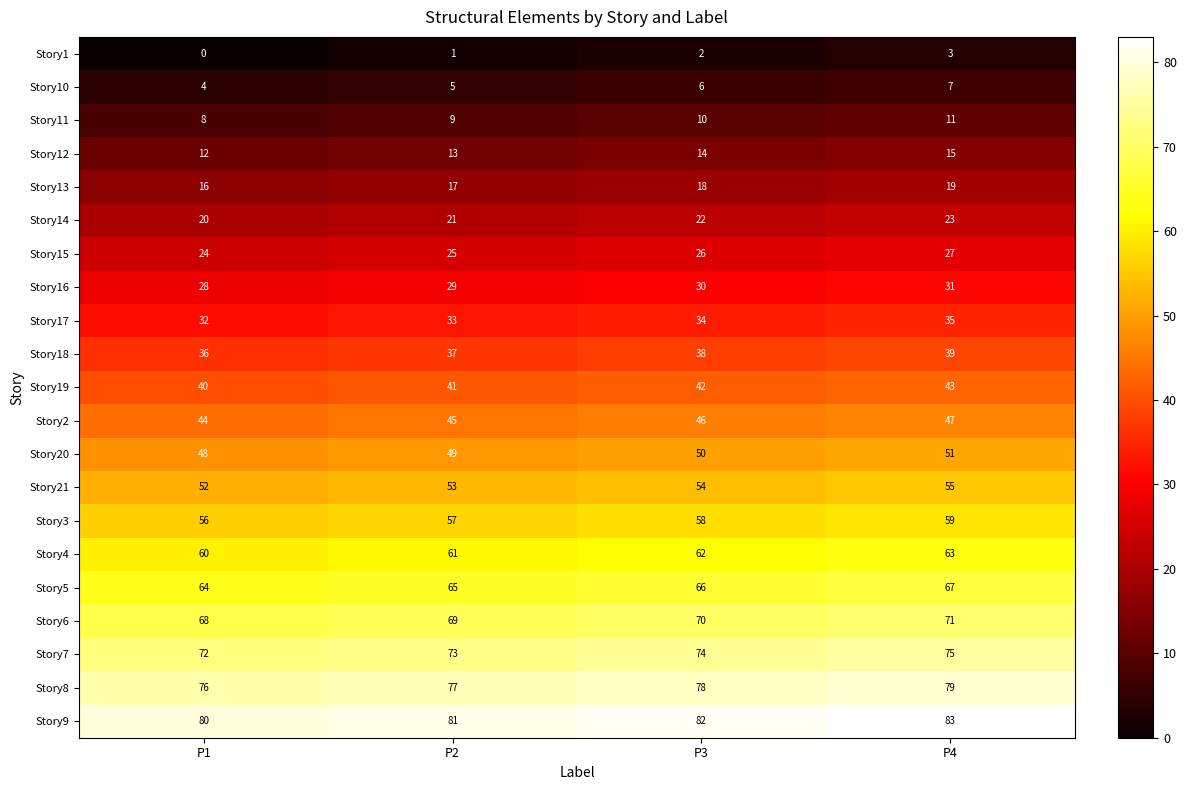

Which label corresponds to the smallest value in the chart?

P1